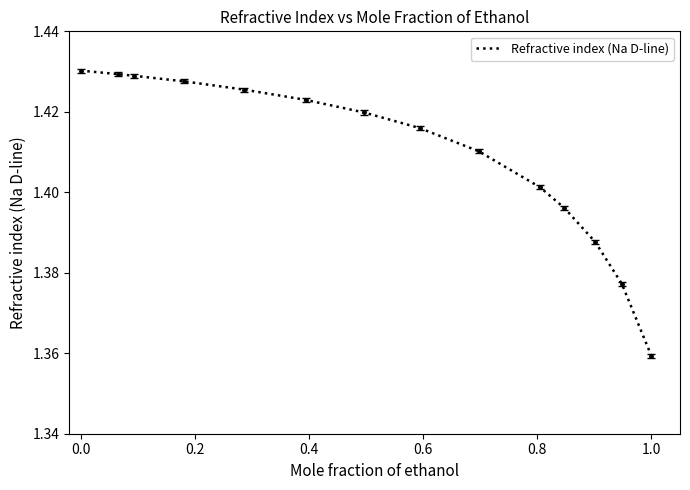

Does the chart display data point markers on the line(s)?

No